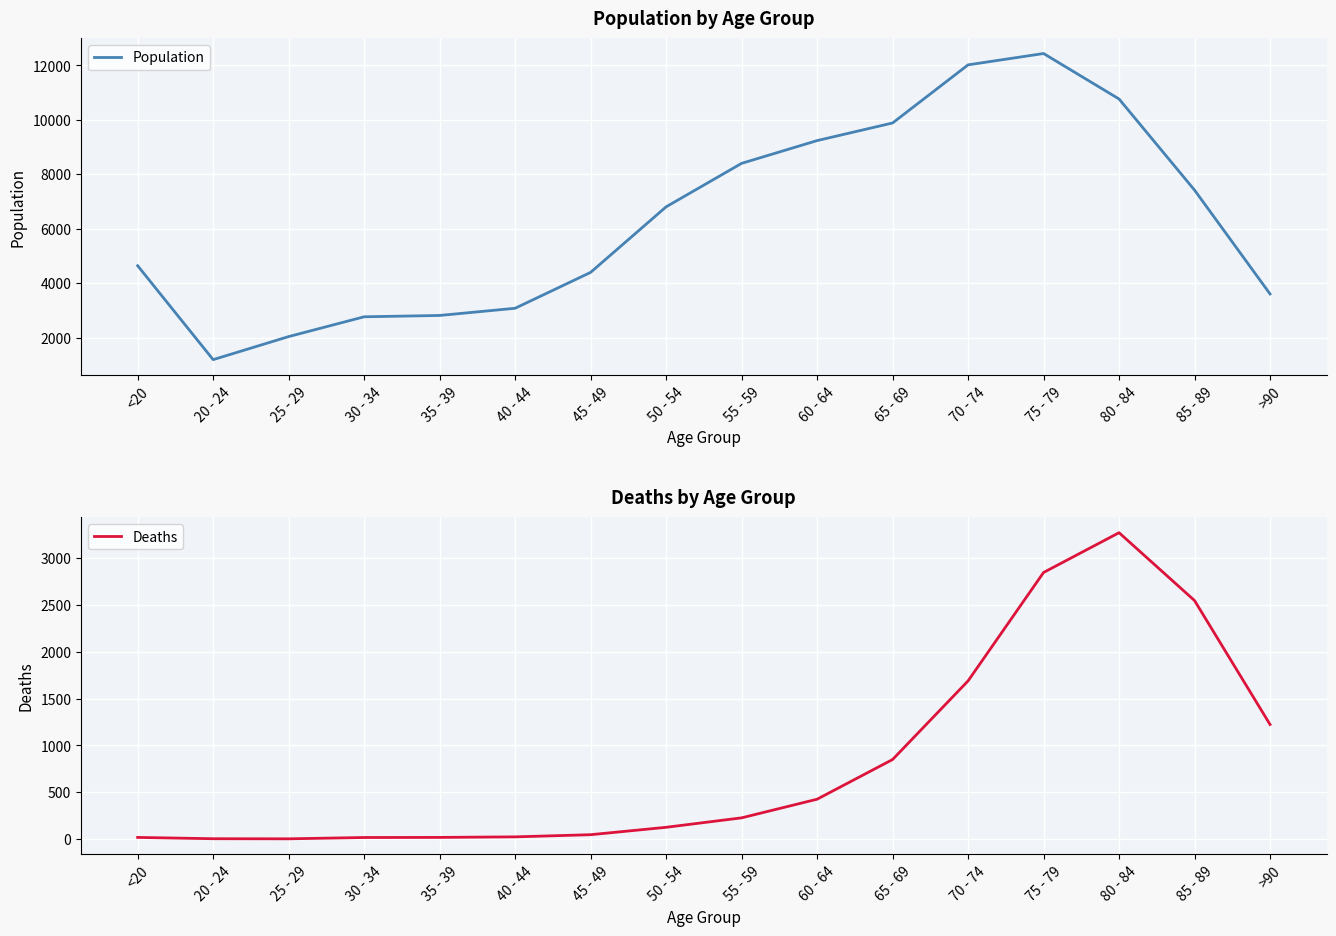

How many values in the Population series are below 6803?

8